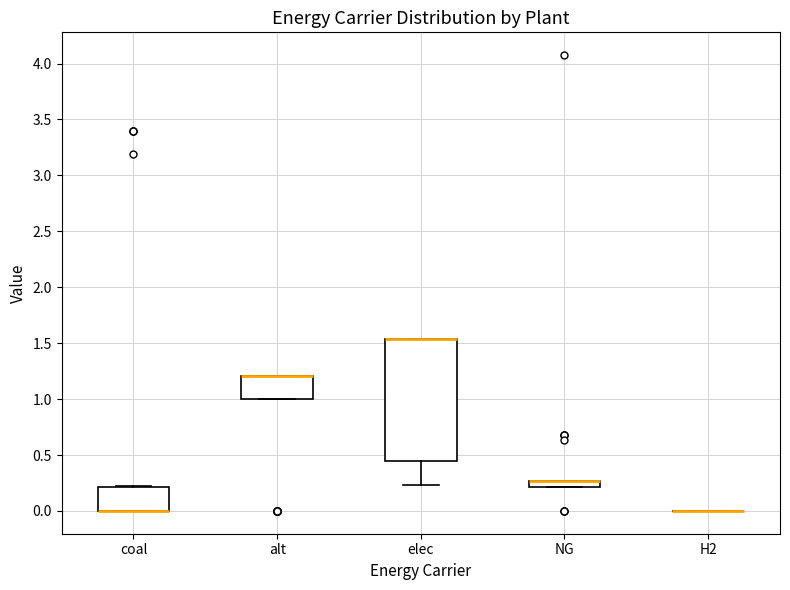

Where is the upper edge of the box for coal on the y-axis? The values are not printed on the chart, so give them approximately, as read against the axis.

0.20